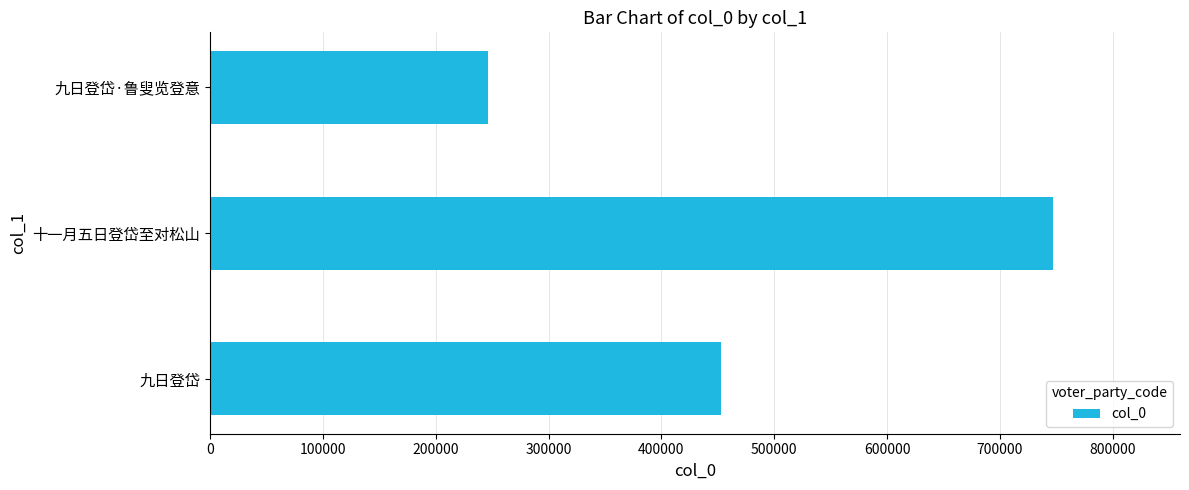

How many values are between 246002 and 747505?

3